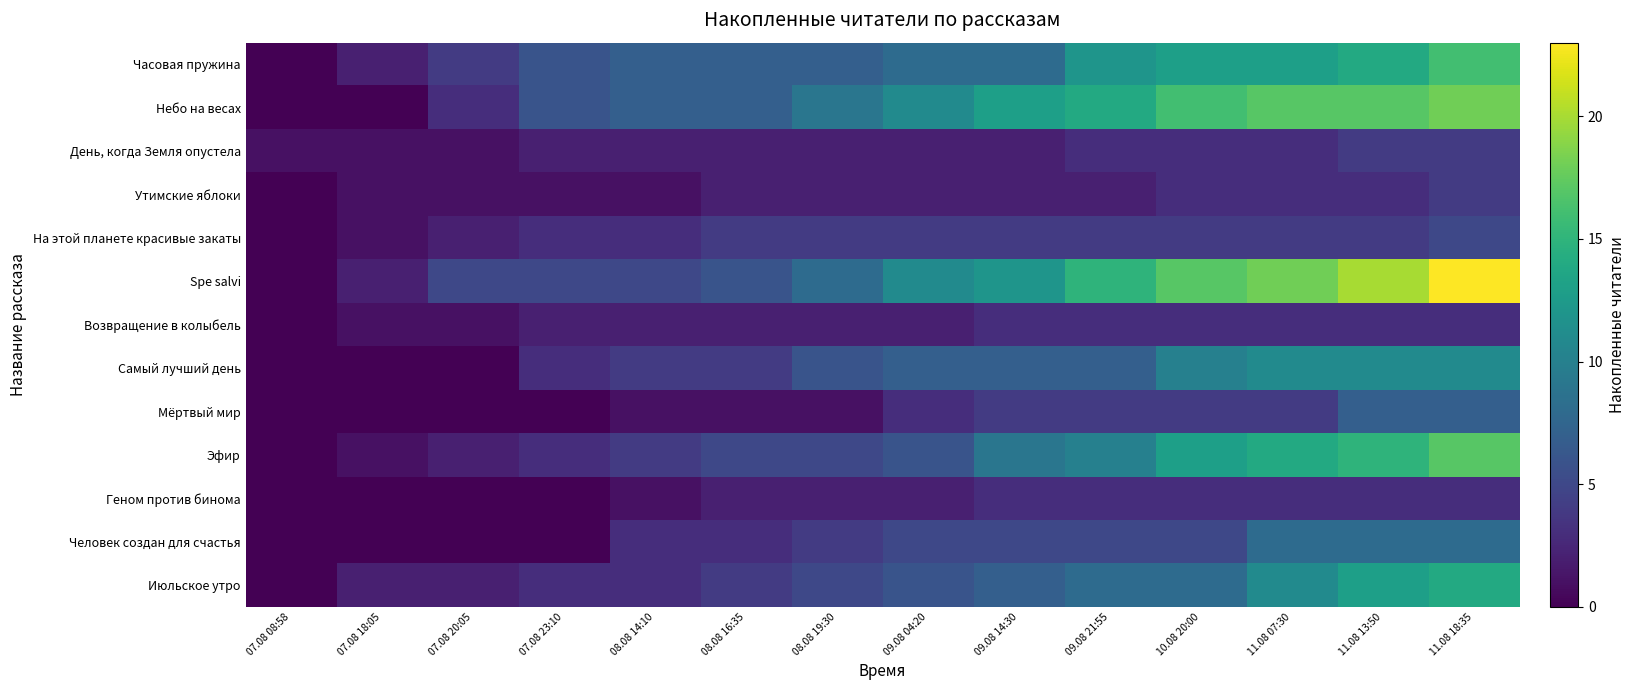

At which category does the chart reach its minimum across all series?

07.08 08:58